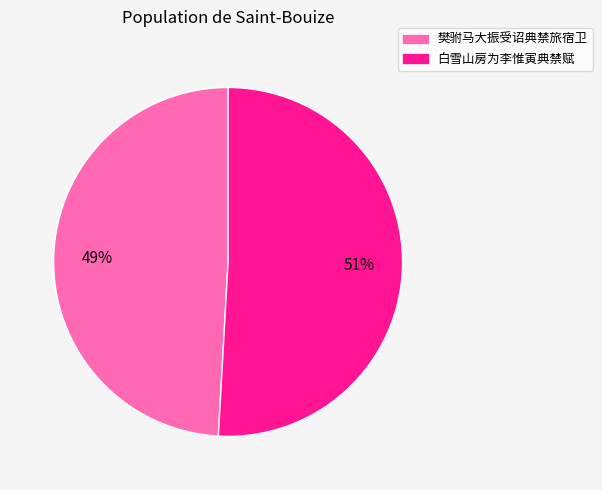

To the nearest percent, what percentage of the pie is 樊驸马大振受诏典禁旅宿卫?

49%